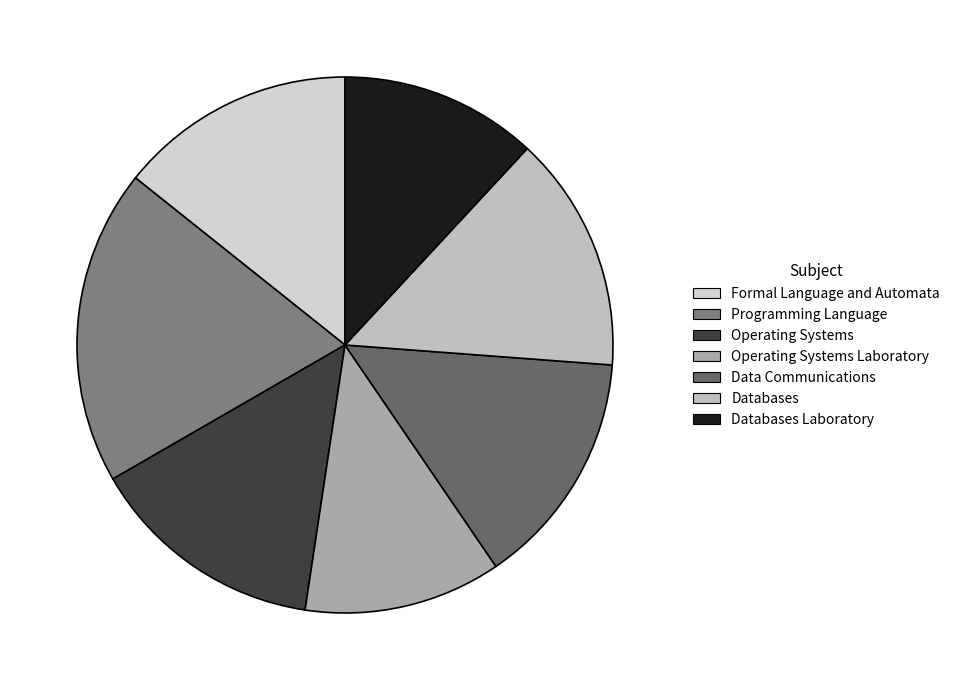

Does any single category account for the majority?

No